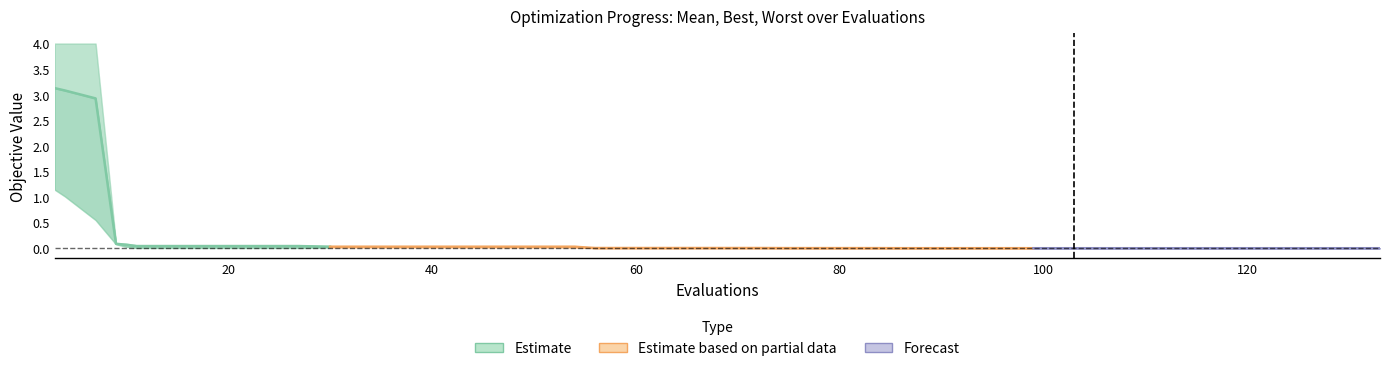

Reading left to right, what are all the values shown in this chart?

mean: 3=3.1	4=3.1	7=2.9	9=0.1	10=0.1	11=0.0	15=0.0	19=0.0	23=0.0	27=0.0	30=0.0	34=0.0	38=0.0	42=0.0	46=0.0	50=0.0	54=0.0	56=0.0	60=0.0	64=0.0	68=0.0	72=0.0	75=0.0	79=0.0	83=0.0	86=0.0	90=0.0	94=0.0	98=0.0	99=0.0	103=0.0	107=0.0	108=0.0	109=0.0	113=0.0	117=0.0	121=0.0	125=0.0	129=0.0	133=0.0
best: 3=1.1	4=1.0	7=0.6	9=0.1	10=0.0	11=0.0	15=0.0	19=0.0	23=0.0	27=0.0	30=0.0	34=0.0	38=0.0	42=0.0	46=0.0	50=0.0	54=0.0	56=0.0	60=0.0	64=0.0	68=0.0	72=0.0	75=0.0	79=0.0	83=0.0	86=0.0	90=0.0	94=0.0	98=0.0	99=0.0	103=0.0	107=0.0	108=0.0	109=0.0	113=0.0	117=0.0	121=0.0	125=0.0	129=0.0	133=0.0
worst: 3=4.0	4=4.0	7=4.0	9=0.1	10=0.1	11=0.1	15=0.1	19=0.1	23=0.1	27=0.1	30=0.0	34=0.0	38=0.0	42=0.0	46=0.0	50=0.0	54=0.0	56=0.0	60=0.0	64=0.0	68=0.0	72=0.0	75=0.0	79=0.0	83=0.0	86=0.0	90=0.0	94=0.0	98=0.0	99=0.0	103=0.0	107=0.0	108=0.0	109=0.0	113=0.0	117=0.0	121=0.0	125=0.0	129=0.0	133=0.0